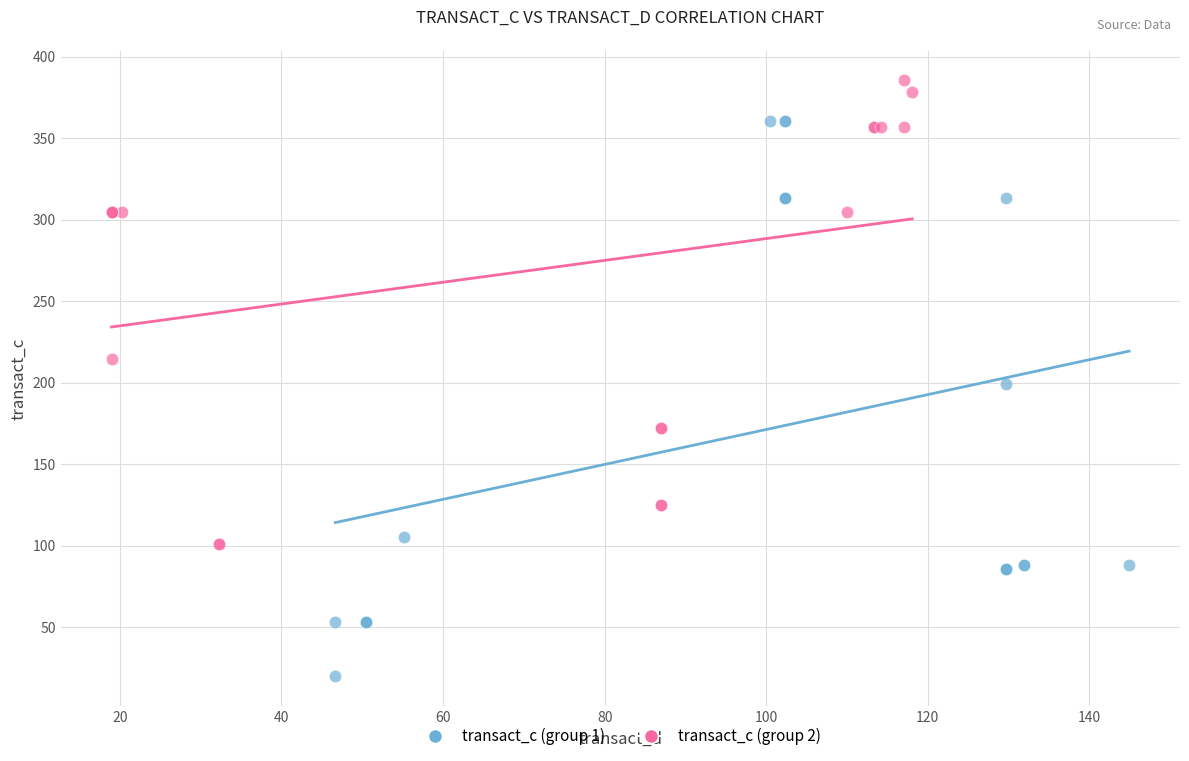

Which series has the widest spread of Y values?

transact_c (group 1)